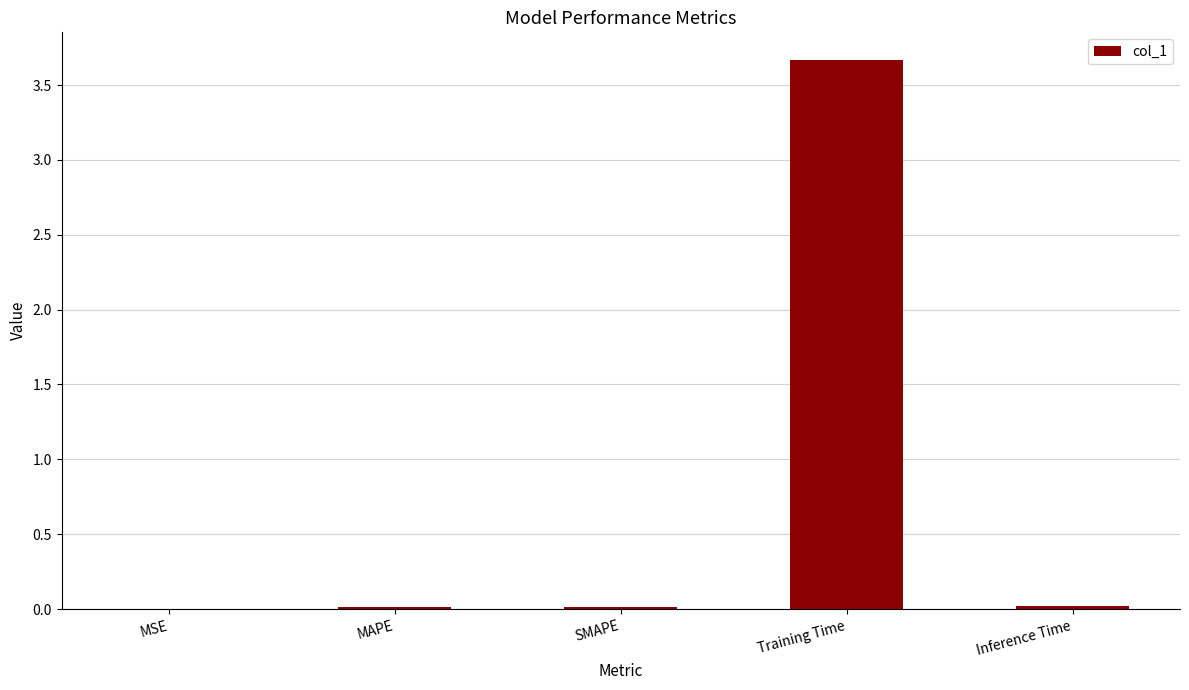

What is the average value?

0.7